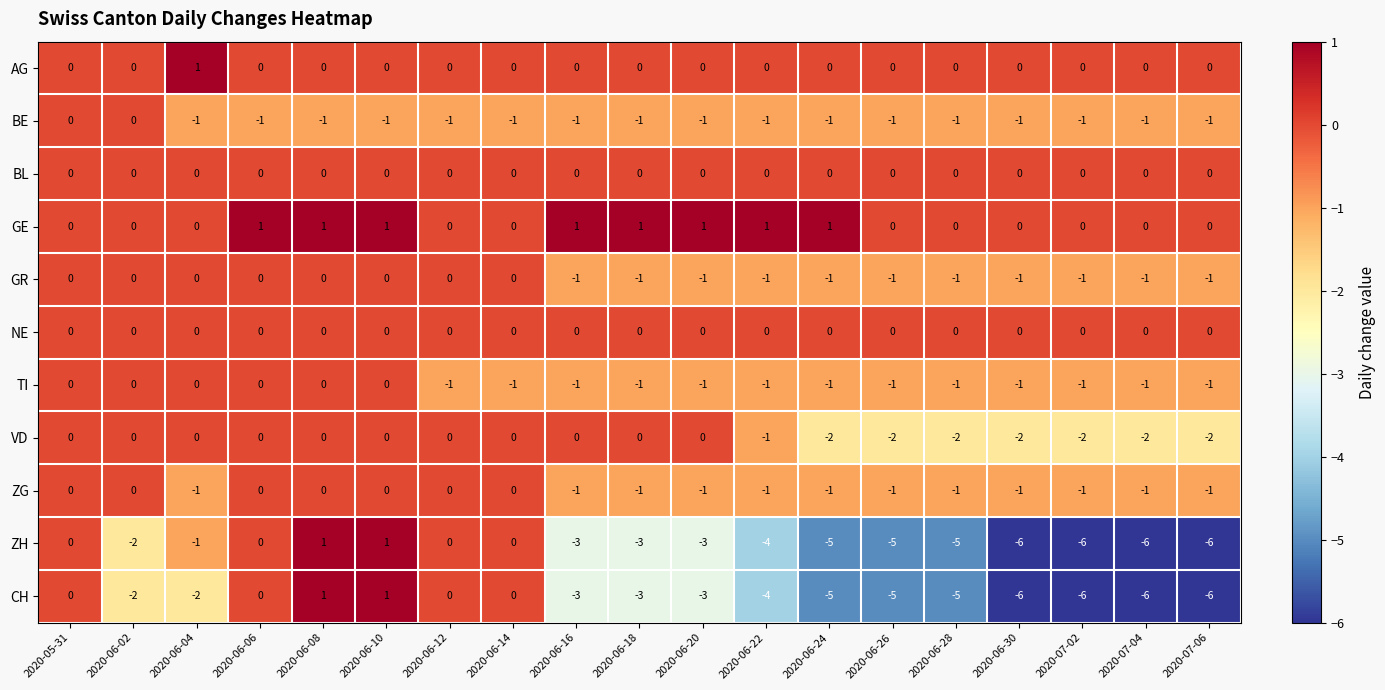

What is the difference between the highest and lowest values at 2020-06-26?

5